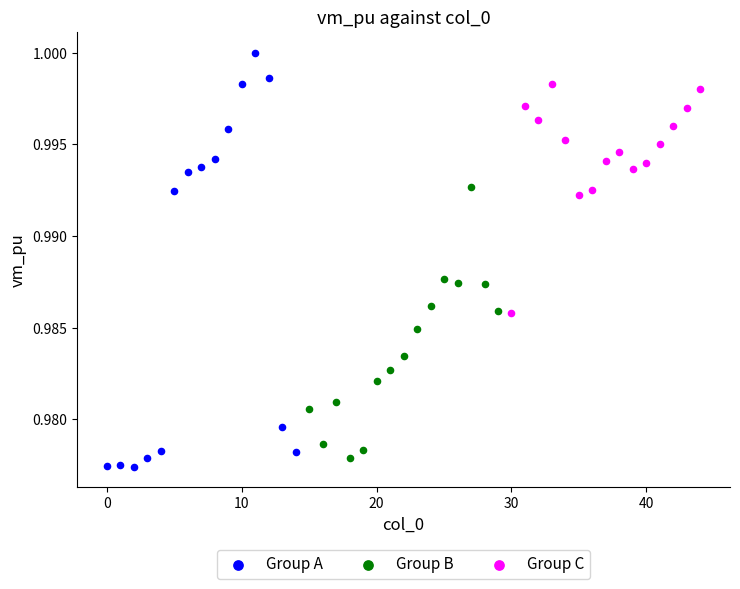

What are all the series names shown in the legend?

Group A, Group B, Group C